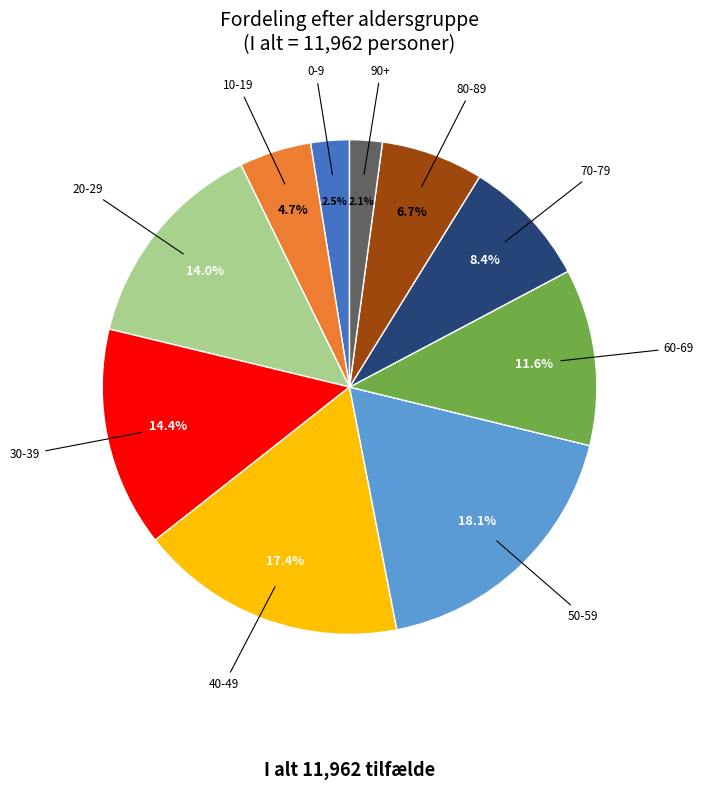

Is there any slice that represents more than half of the pie?

No